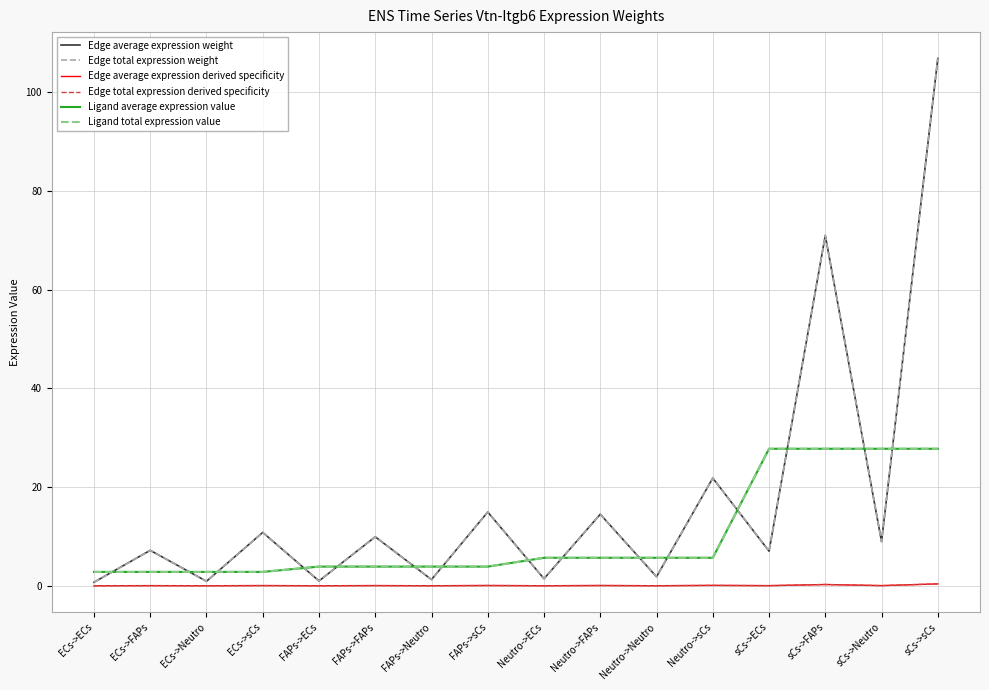

Reading right to left, what are all the values shown in this chart?

Edge average expression weight: sCs->sCs=106.9	sCs->Neutro=9.0	sCs->FAPs=71.0	sCs->ECs=7.0	Neutro->sCs=21.8	Neutro->Neutro=1.8	Neutro->FAPs=14.5	Neutro->ECs=1.4	FAPs->sCs=14.9	FAPs->Neutro=1.3	FAPs->FAPs=9.9	FAPs->ECs=1.0	ECs->sCs=10.8	ECs->Neutro=0.9	ECs->FAPs=7.2	ECs->ECs=0.7
Edge total expression weight: sCs->sCs=106.9	sCs->Neutro=9.0	sCs->FAPs=71.0	sCs->ECs=7.0	Neutro->sCs=21.8	Neutro->Neutro=1.8	Neutro->FAPs=14.5	Neutro->ECs=1.4	FAPs->sCs=14.9	FAPs->Neutro=1.3	FAPs->FAPs=9.9	FAPs->ECs=1.0	ECs->sCs=10.8	ECs->Neutro=0.9	ECs->FAPs=7.2	ECs->ECs=0.7
Edge average expression derived specificity: sCs->sCs=0.4	sCs->Neutro=0.0	sCs->FAPs=0.3	sCs->ECs=0.0	Neutro->sCs=0.1	Neutro->Neutro=0.0	Neutro->FAPs=0.1	Neutro->ECs=0.0	FAPs->sCs=0.1	FAPs->Neutro=0.0	FAPs->FAPs=0.0	FAPs->ECs=0.0	ECs->sCs=0.0	ECs->Neutro=0.0	ECs->FAPs=0.0	ECs->ECs=0.0
Edge total expression derived specificity: sCs->sCs=0.4	sCs->Neutro=0.0	sCs->FAPs=0.3	sCs->ECs=0.0	Neutro->sCs=0.1	Neutro->Neutro=0.0	Neutro->FAPs=0.1	Neutro->ECs=0.0	FAPs->sCs=0.1	FAPs->Neutro=0.0	FAPs->FAPs=0.0	FAPs->ECs=0.0	ECs->sCs=0.0	ECs->Neutro=0.0	ECs->FAPs=0.0	ECs->ECs=0.0
Ligand average expression value: sCs->sCs=27.8	sCs->Neutro=27.8	sCs->FAPs=27.8	sCs->ECs=27.8	Neutro->sCs=5.7	Neutro->Neutro=5.7	Neutro->FAPs=5.7	Neutro->ECs=5.7	FAPs->sCs=3.9	FAPs->Neutro=3.9	FAPs->FAPs=3.9	FAPs->ECs=3.9	ECs->sCs=2.8	ECs->Neutro=2.8	ECs->FAPs=2.8	ECs->ECs=2.8
Ligand total expression value: sCs->sCs=27.8	sCs->Neutro=27.8	sCs->FAPs=27.8	sCs->ECs=27.8	Neutro->sCs=5.7	Neutro->Neutro=5.7	Neutro->FAPs=5.7	Neutro->ECs=5.7	FAPs->sCs=3.9	FAPs->Neutro=3.9	FAPs->FAPs=3.9	FAPs->ECs=3.9	ECs->sCs=2.8	ECs->Neutro=2.8	ECs->FAPs=2.8	ECs->ECs=2.8